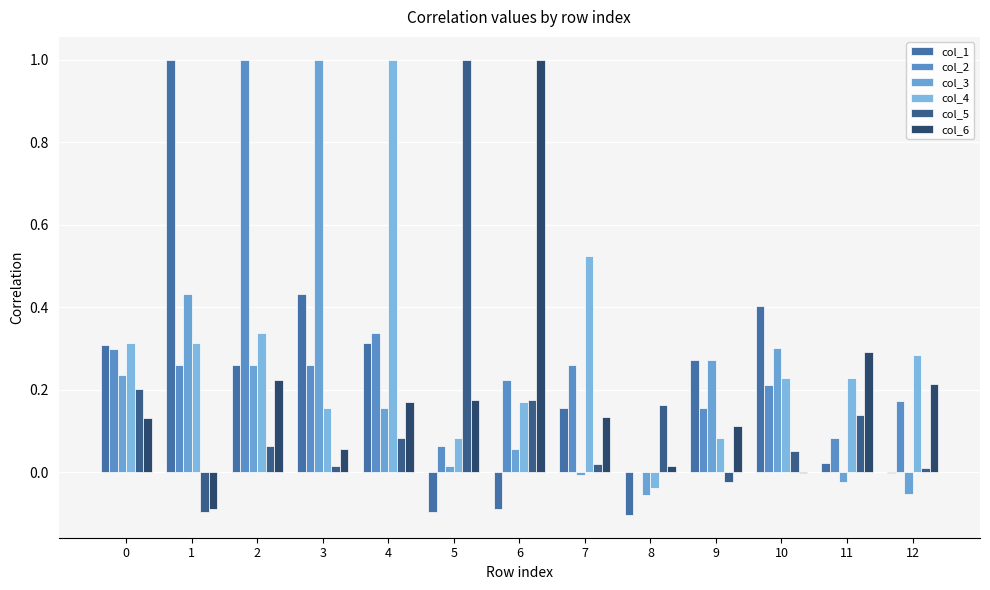

How many distinct data groups are displayed?

6